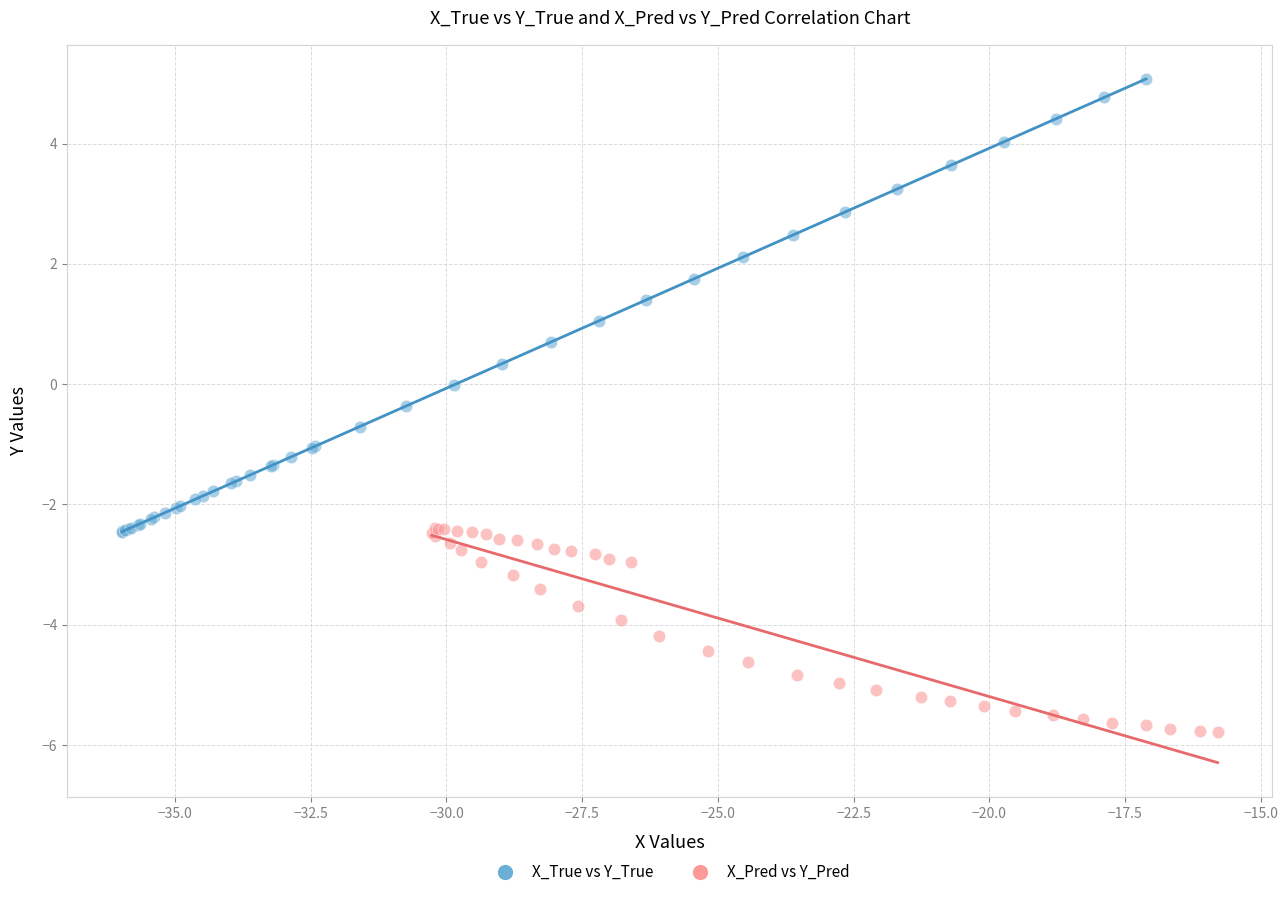

What are all the series names shown in the legend?

X_True vs Y_True, X_Pred vs Y_Pred